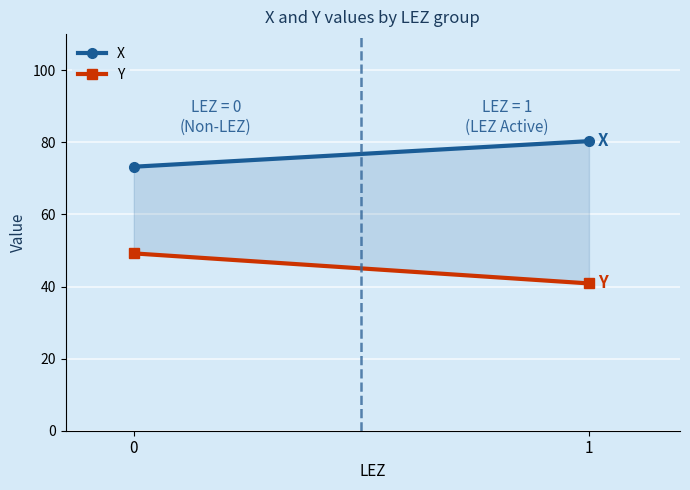

True or false: Y has a value of 74.2 at 0.

False